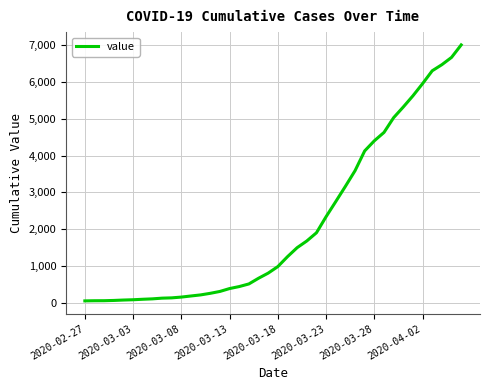

What is the difference between the maximum and minimum values?

6931